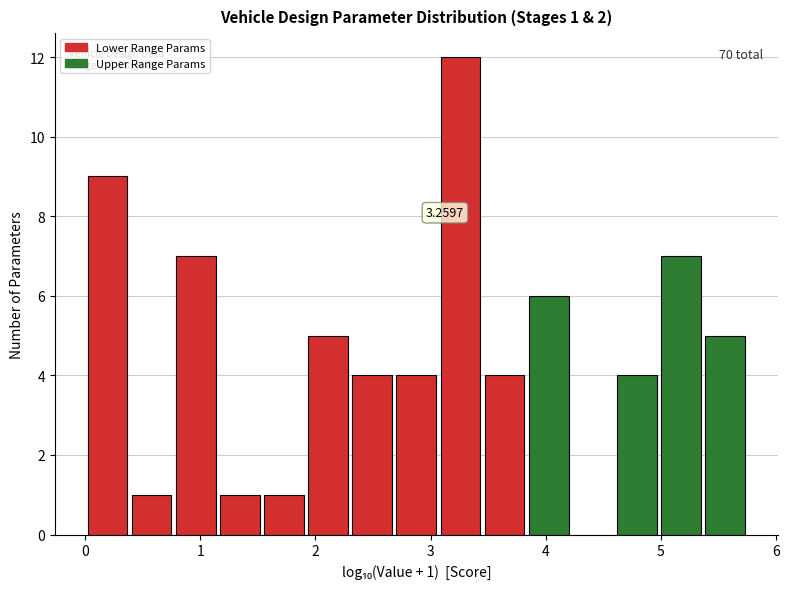

Read against the x-axis, roughly where is the centre of the tallest bar?

3.3